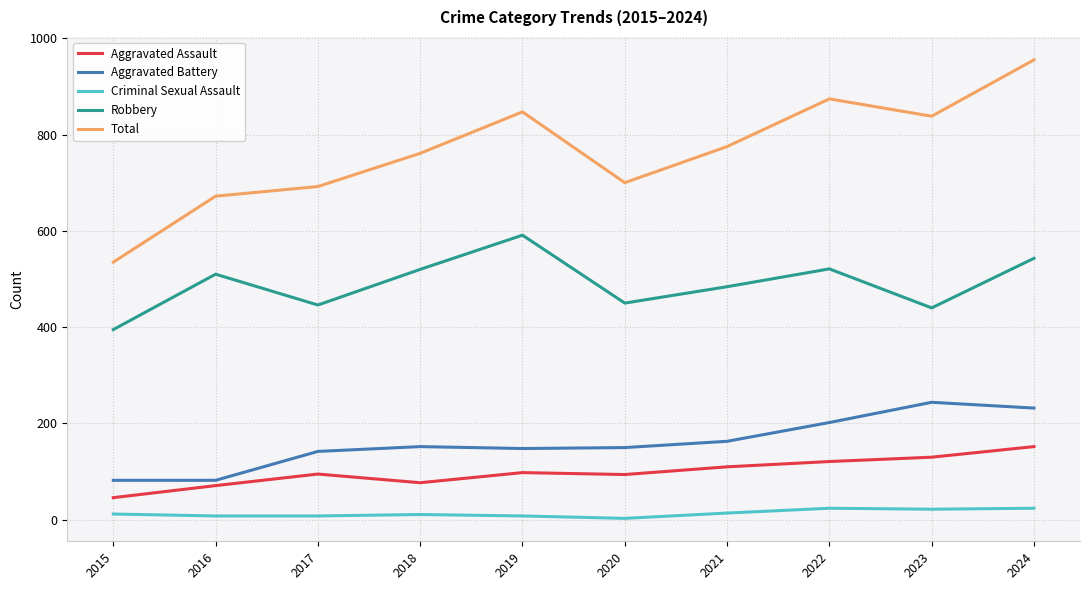

Between 2015 and 2020, which series saw the biggest shift?

Total